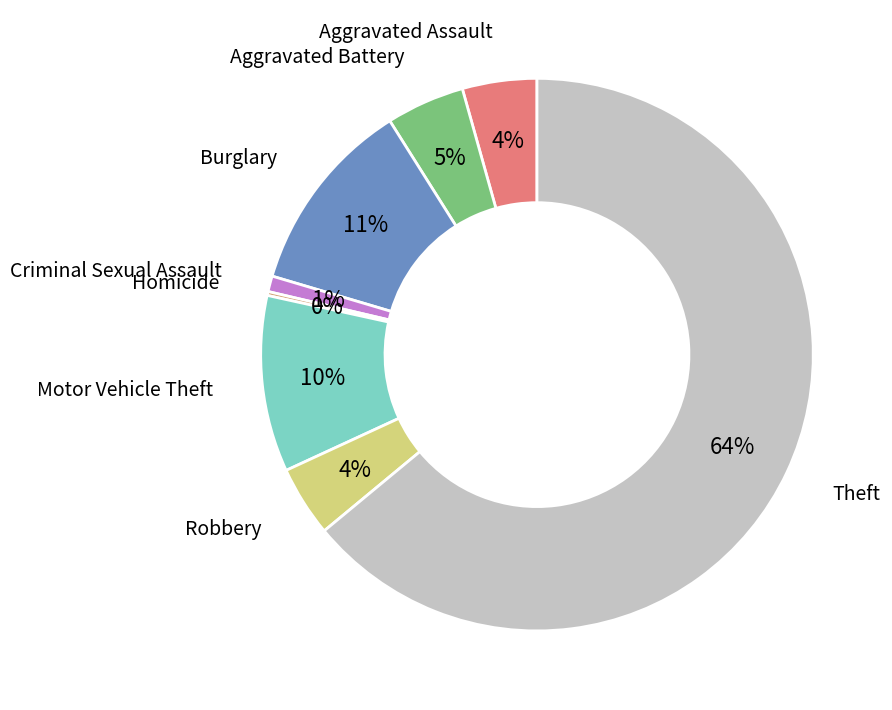

To the nearest percent, what is the average slice percentage?

12%